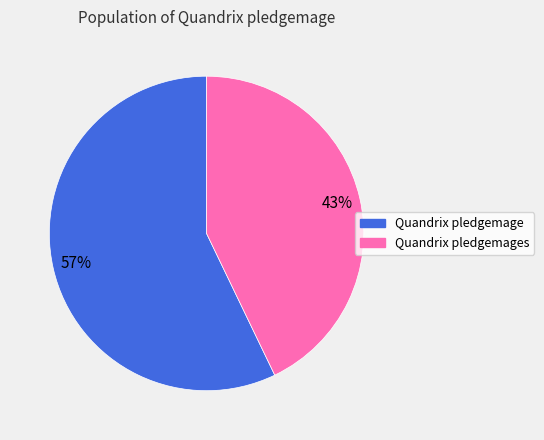

To the nearest percent, what is the difference between the largest and smallest slice percentages?

14%